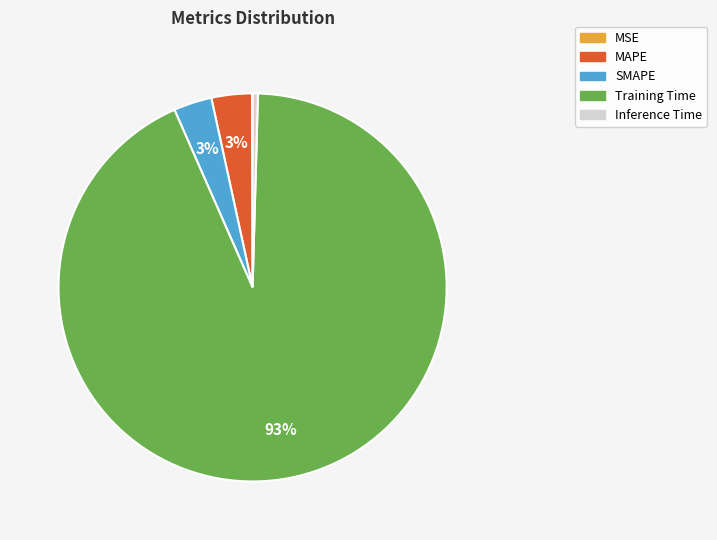

True or false: Training Time accounts for 93% of the total.

True